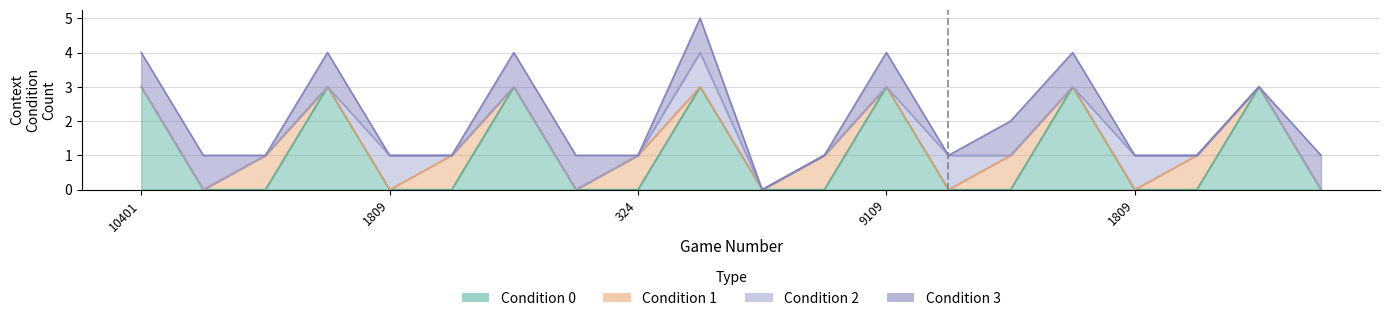

Reading left to right, extract all data points from this chart.

Condition 0: 10401=3	2969=0	8241=0	8064=3	1809=0	6475=0	10642=3	9109=0	324=0	9109=3	10165=0	6475=0	9109=3	10165=0	10401=0	5075=3	1809=0	6475=0	2569=3	10642=0
Condition 1: 10401=0	2969=0	8241=1	8064=0	1809=0	6475=1	10642=0	9109=0	324=1	9109=0	10165=0	6475=1	9109=0	10165=0	10401=1	5075=0	1809=0	6475=1	2569=0	10642=0
Condition 2: 10401=0	2969=0	8241=0	8064=0	1809=1	6475=0	10642=0	9109=0	324=0	9109=1	10165=0	6475=0	9109=0	10165=1	10401=0	5075=0	1809=1	6475=0	2569=0	10642=0
Condition 3: 10401=1	2969=1	8241=0	8064=1	1809=0	6475=0	10642=1	9109=1	324=0	9109=1	10165=0	6475=0	9109=1	10165=0	10401=1	5075=1	1809=0	6475=0	2569=0	10642=1